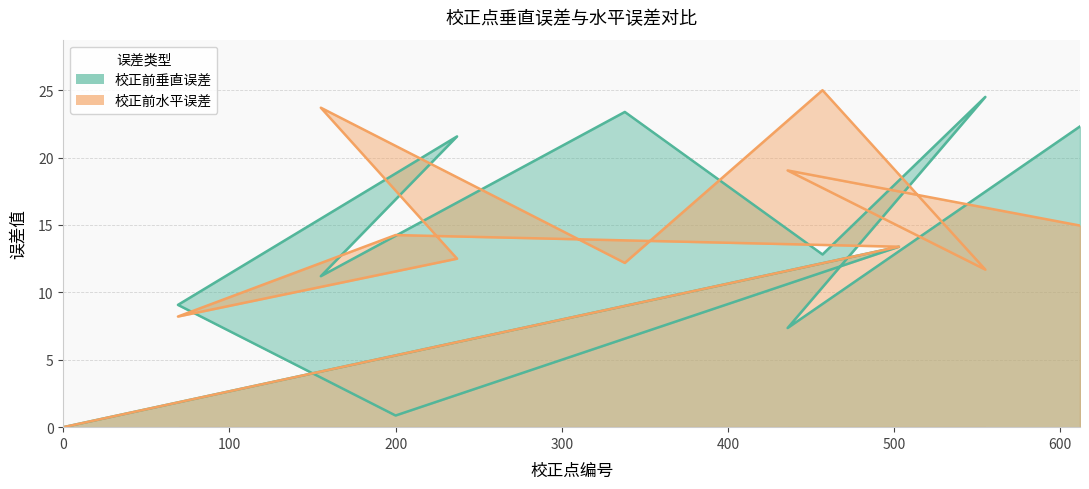

Count the number of data series in this chart.

2